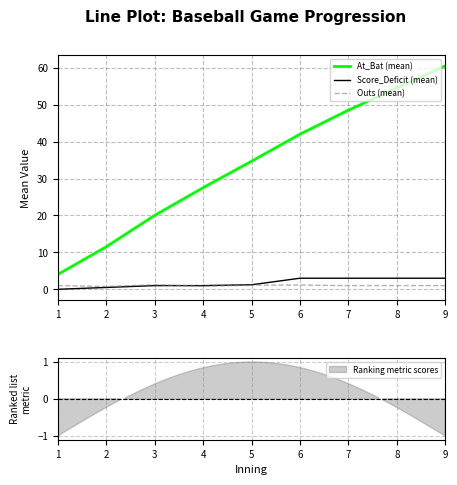

What is the difference between the maximum and minimum values in the Score_Deficit (mean) series?

3.0